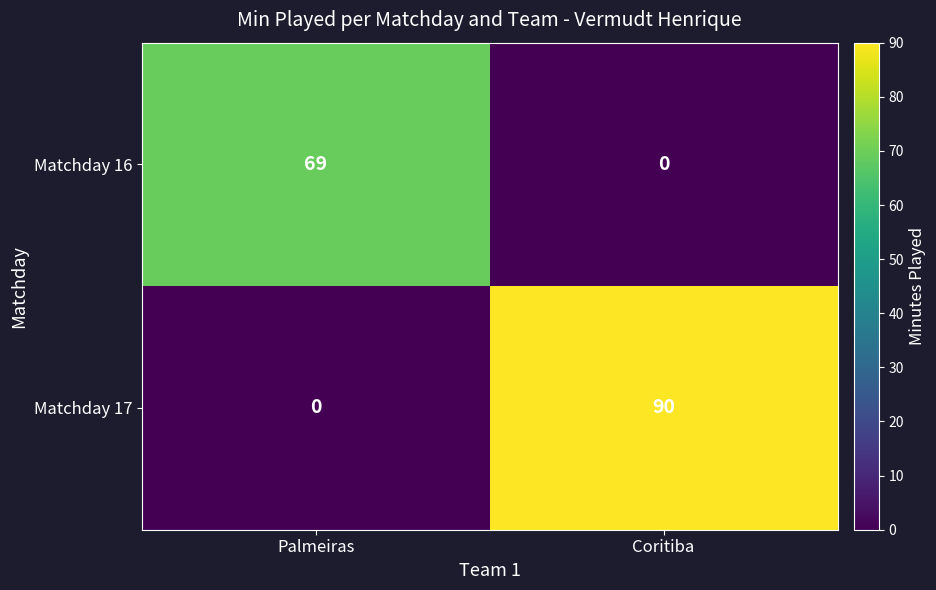

What is the sum of the Matchday 16 values at Palmeiras and Coritiba?

69